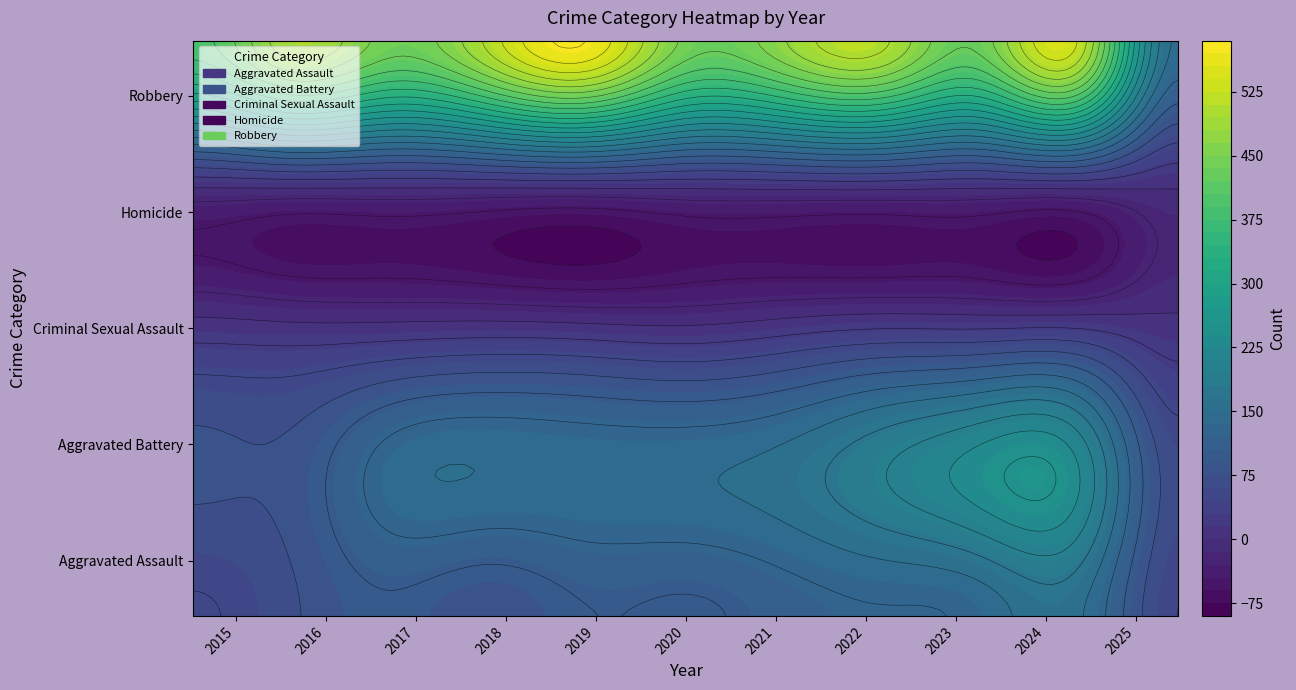

True or false: Aggravated Battery has a value of 202 at 2022.

True